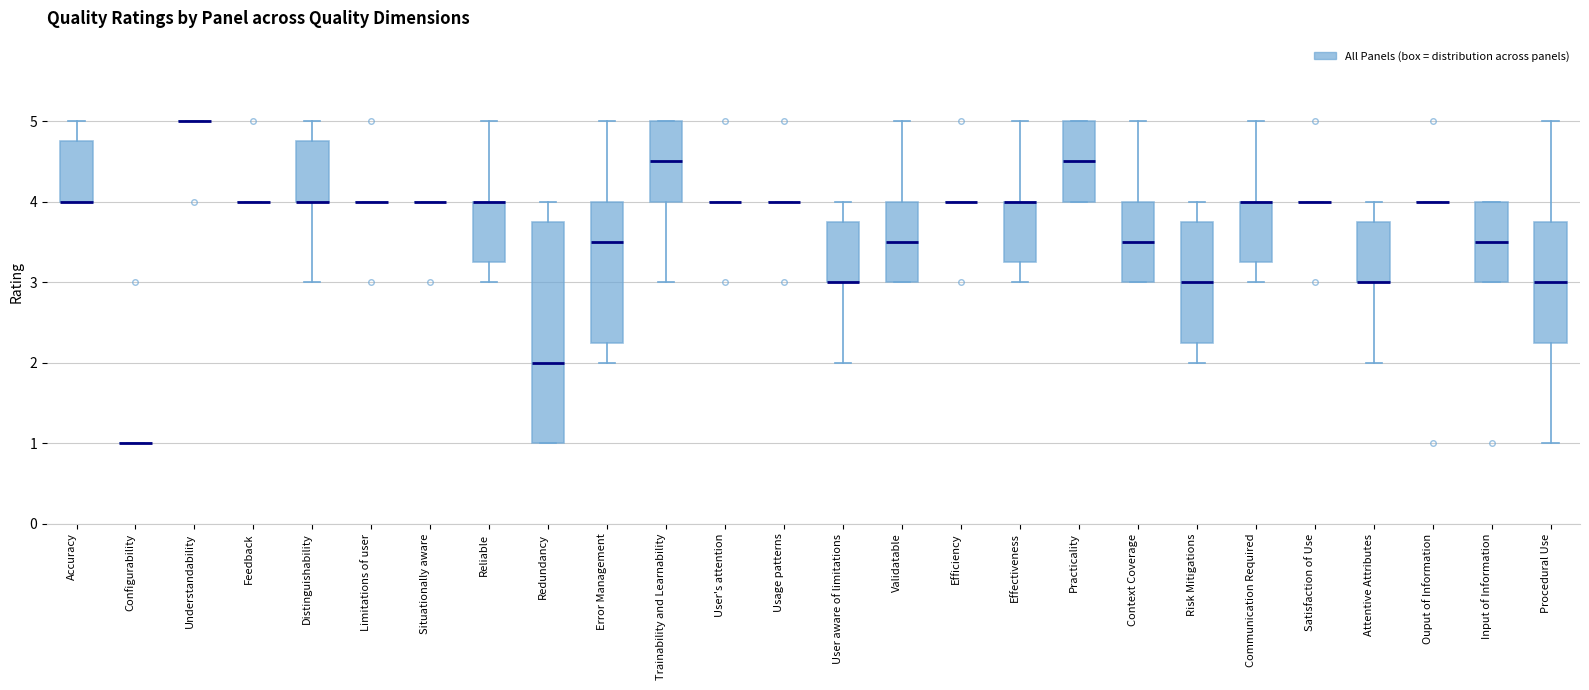

Reading left to right, read every box against the y-axis: the position of its median line, the range the box covers, and the ends of its whiskers. The values are not printed on the chart, so give them approximately, as read against the axis.

Accuracy: median 4.0 (drawn on the box's lower edge), box 4.0 to 4.8, whiskers 4.0 to 5.0
Configurability: box collapsed to a line at 1.0, whiskers 1.0 to 1.0
Understandability: box collapsed to a line at 5.0, whiskers 5.0 to 5.0
Feedback: box collapsed to a line at 4.0, whiskers 4.0 to 4.0
Distinguishability: median 4.0 (drawn on the box's lower edge), box 4.0 to 4.8, whiskers 3.0 to 5.0
Limitations of user: box collapsed to a line at 4.0, whiskers 4.0 to 4.0
Situationally aware: box collapsed to a line at 4.0, whiskers 4.0 to 4.0
Reliable: median 4.0 (drawn on the box's upper edge), box 3.3 to 4.0, whiskers 3.0 to 5.0
Redundancy: median 2.0, box 1.0 to 3.8, whiskers 1.0 to 4.0
Error Management: median 3.5, box 2.3 to 4.0, whiskers 2.0 to 5.0
Trainability and Learnability: median 4.5, box 4.0 to 5.0, whiskers 3.0 to 5.0
User's attention: box collapsed to a line at 4.0, whiskers 4.0 to 4.0
Usage patterns: box collapsed to a line at 4.0, whiskers 4.0 to 4.0
User aware of limitations: median 3.0 (drawn on the box's lower edge), box 3.0 to 3.8, whiskers 2.0 to 4.0
Validatable: median 3.5, box 3.0 to 4.0, whiskers 3.0 to 5.0
Efficiency: box collapsed to a line at 4.0, whiskers 4.0 to 4.0
Effectiveness: median 4.0 (drawn on the box's upper edge), box 3.3 to 4.0, whiskers 3.0 to 5.0
Practicality: median 4.5, box 4.0 to 5.0, whiskers 4.0 to 5.0
Context Coverage: median 3.5, box 3.0 to 4.0, whiskers 3.0 to 5.0
Risk Mitigations: median 3.0, box 2.3 to 3.8, whiskers 2.0 to 4.0
Communication Required: median 4.0 (drawn on the box's upper edge), box 3.3 to 4.0, whiskers 3.0 to 5.0
Satisfaction of Use: box collapsed to a line at 4.0, whiskers 4.0 to 4.0
Attentive Attributes: median 3.0 (drawn on the box's lower edge), box 3.0 to 3.8, whiskers 2.0 to 4.0
Ouput of Information: box collapsed to a line at 4.0, whiskers 4.0 to 4.0
Input of Information: median 3.5, box 3.0 to 4.0, whiskers 3.0 to 4.0
Procedural Use: median 3.0, box 2.3 to 3.8, whiskers 1.0 to 5.0